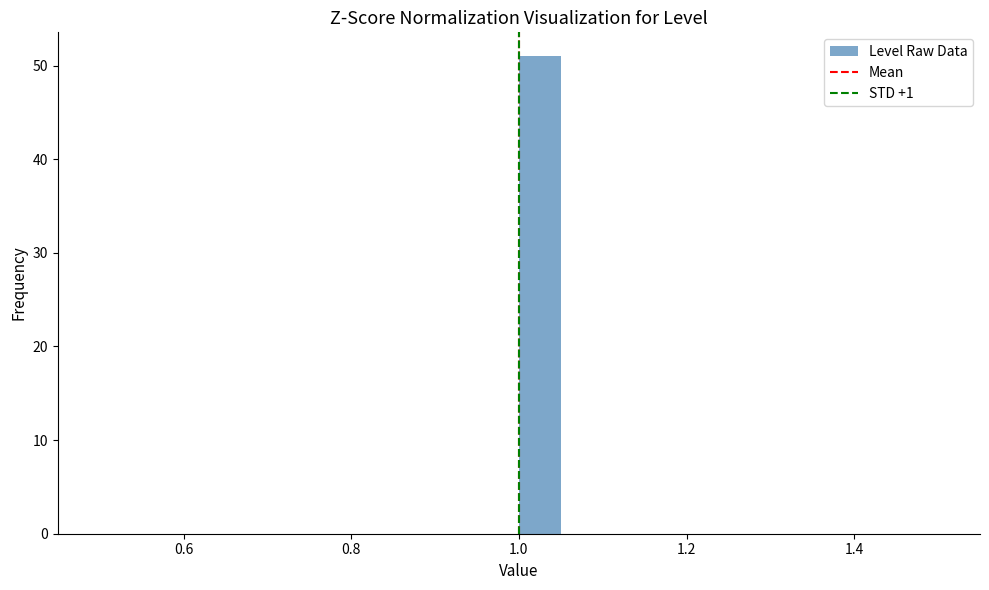

Around what value on the x-axis is the tallest bar? Give the approximate position of its centre, as read against the axis.

1.02